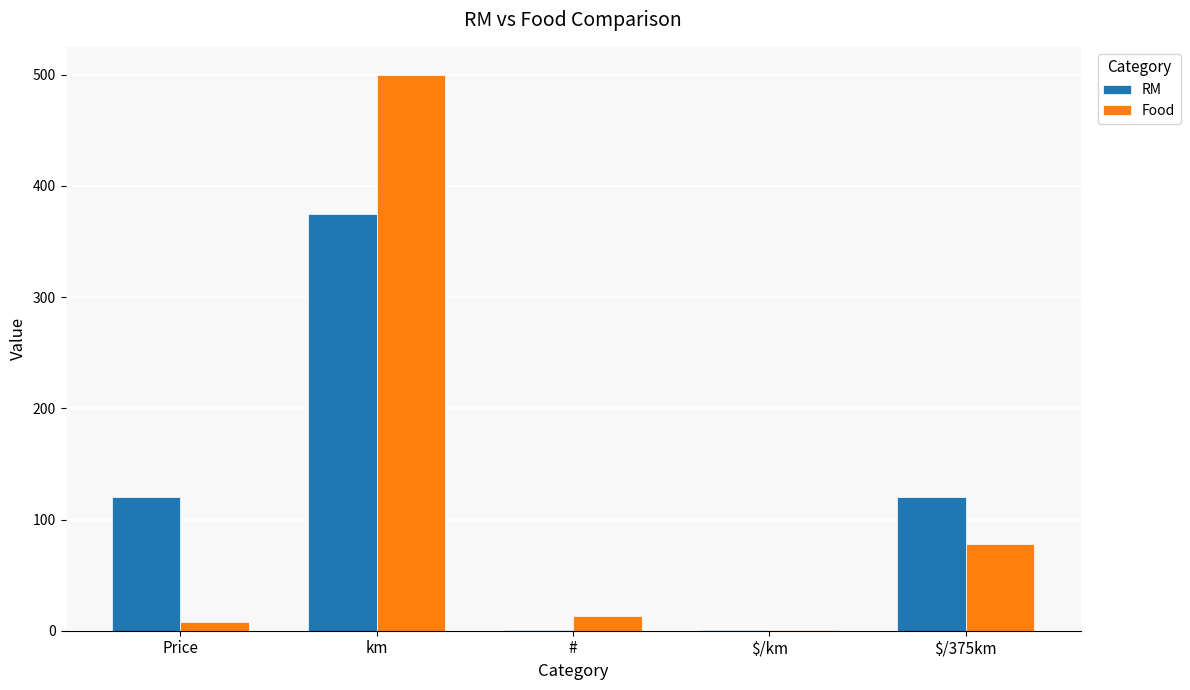

True or false: RM has a value of 0.3 at $/km.

True